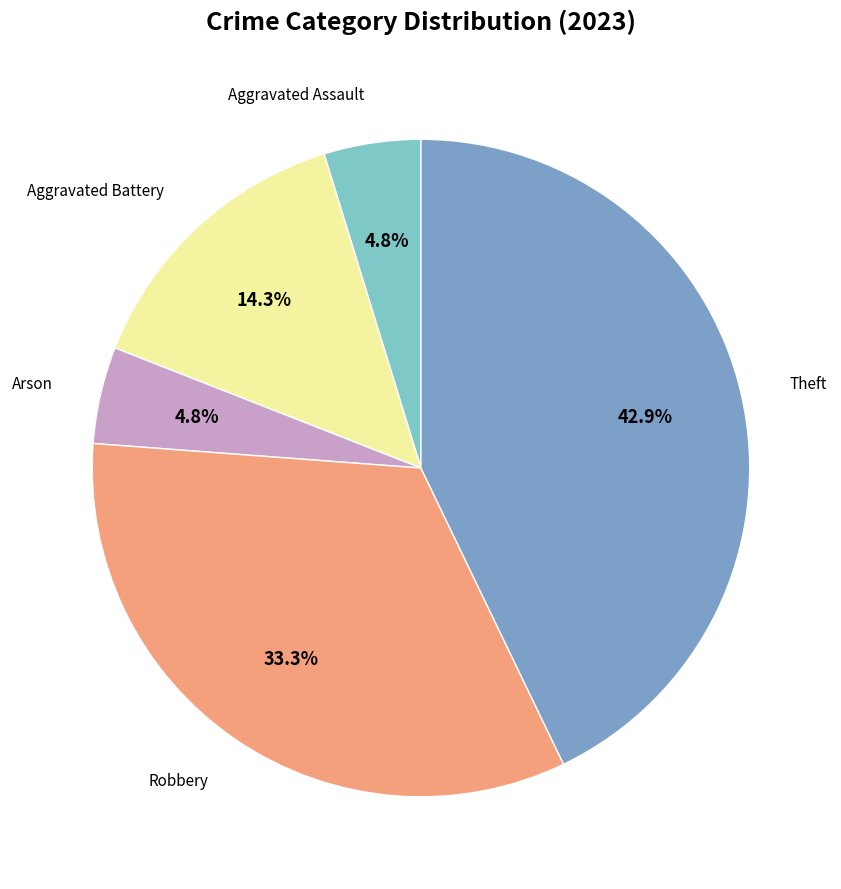

Is there a majority slice in this chart?

No